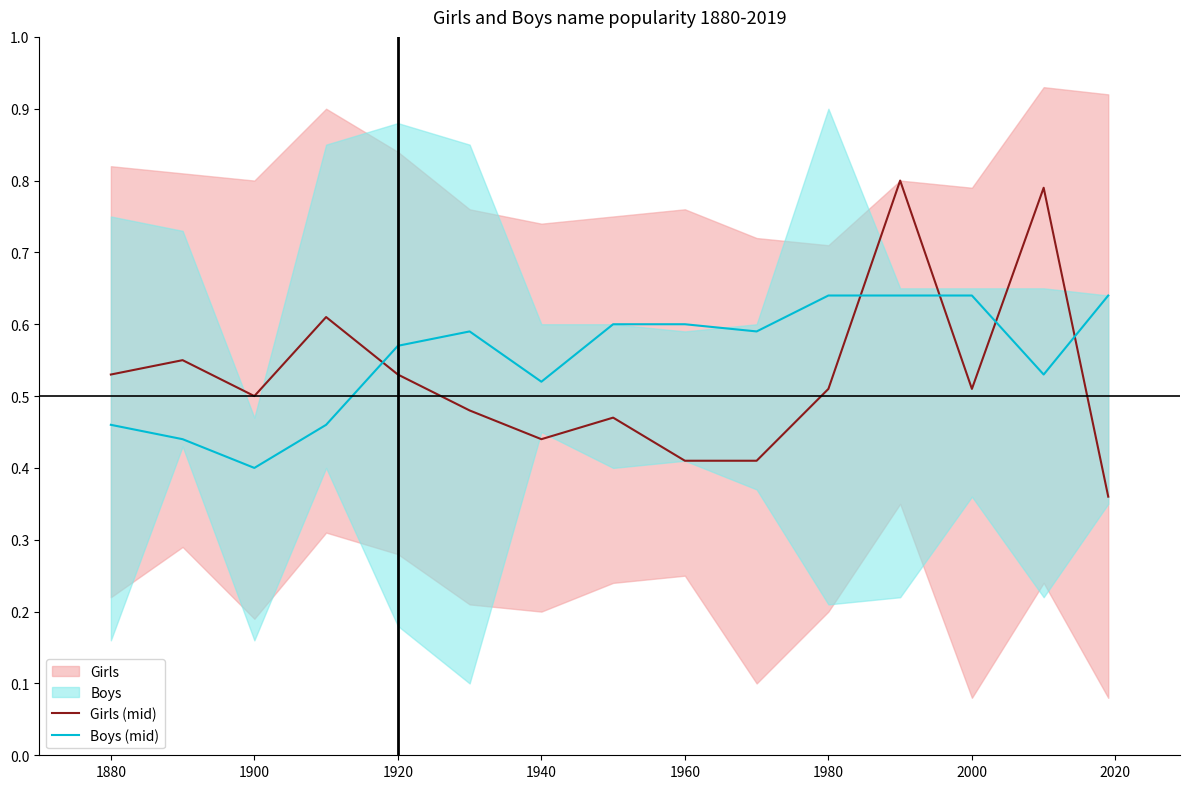

What is the sum of all Girls (mid) values?

7.9